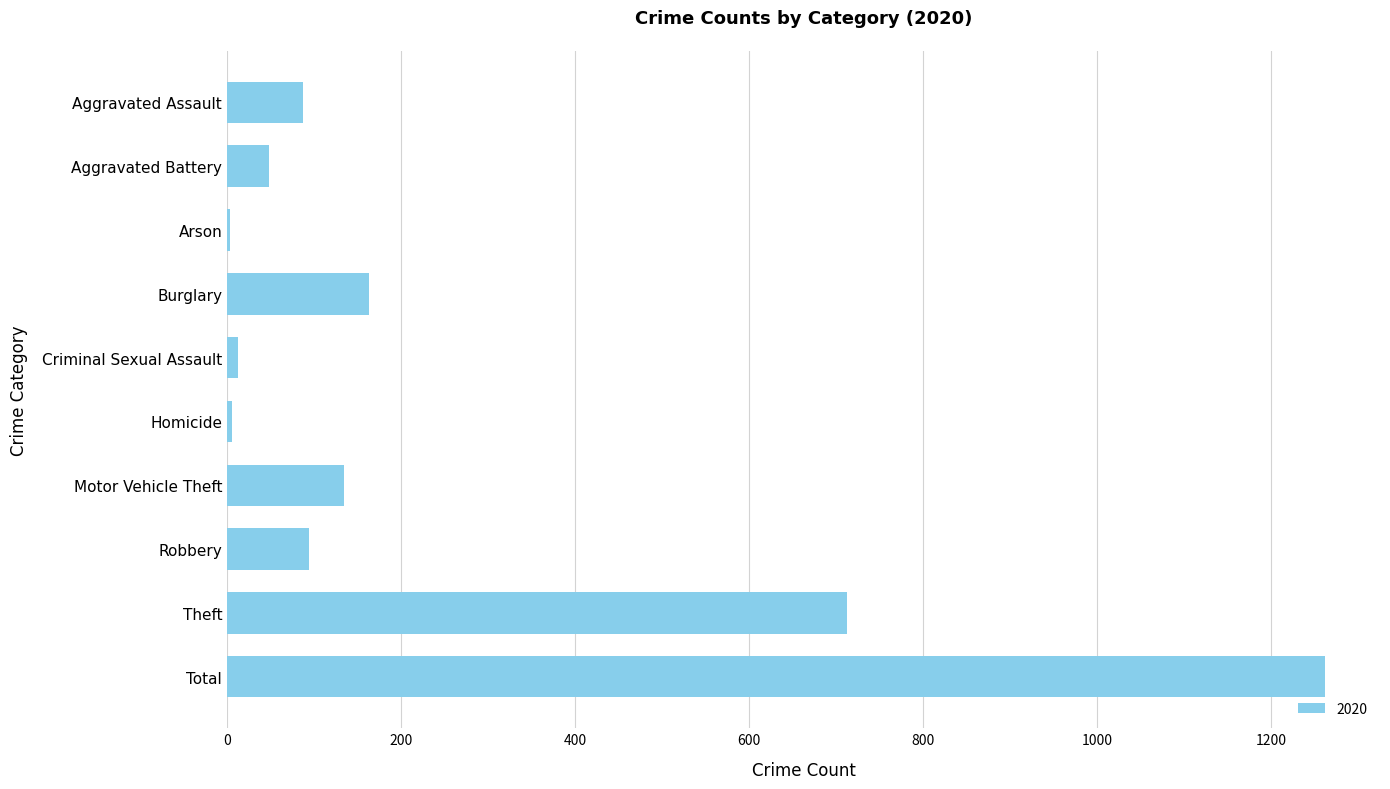

What is the label of the 1st bar from the bottom?

Total